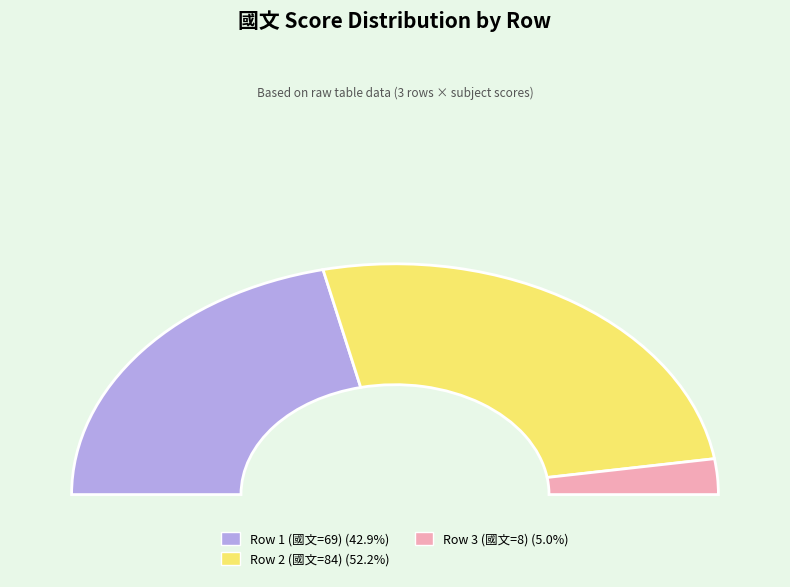

What percentage is the 84 slice, to the nearest percent?

52%